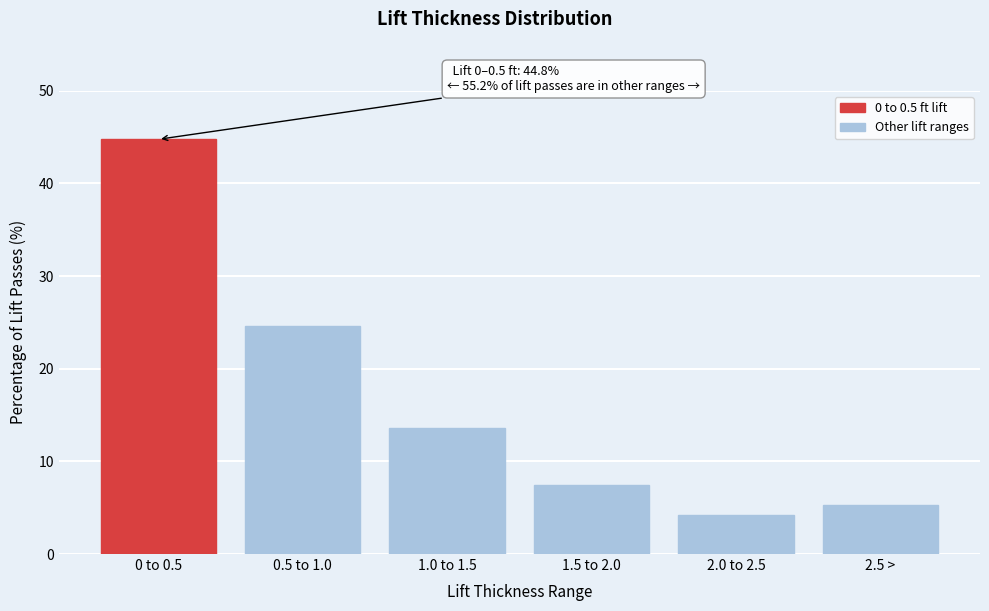

Reading left to right, list all the values displayed in this chart.

44.8	24.6	13.6	7.5	4.2	5.3